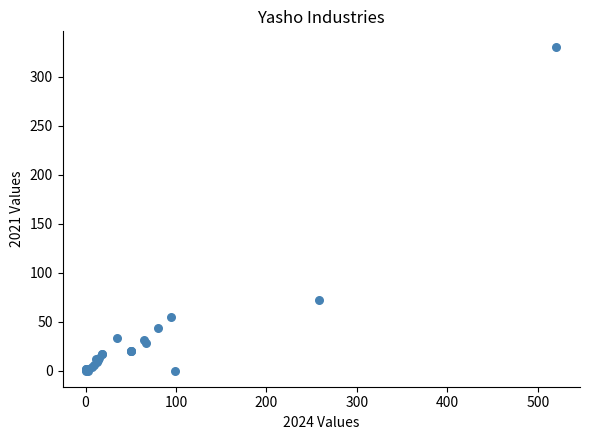

What Y value in the scatter plot is closest to 164?

72.4